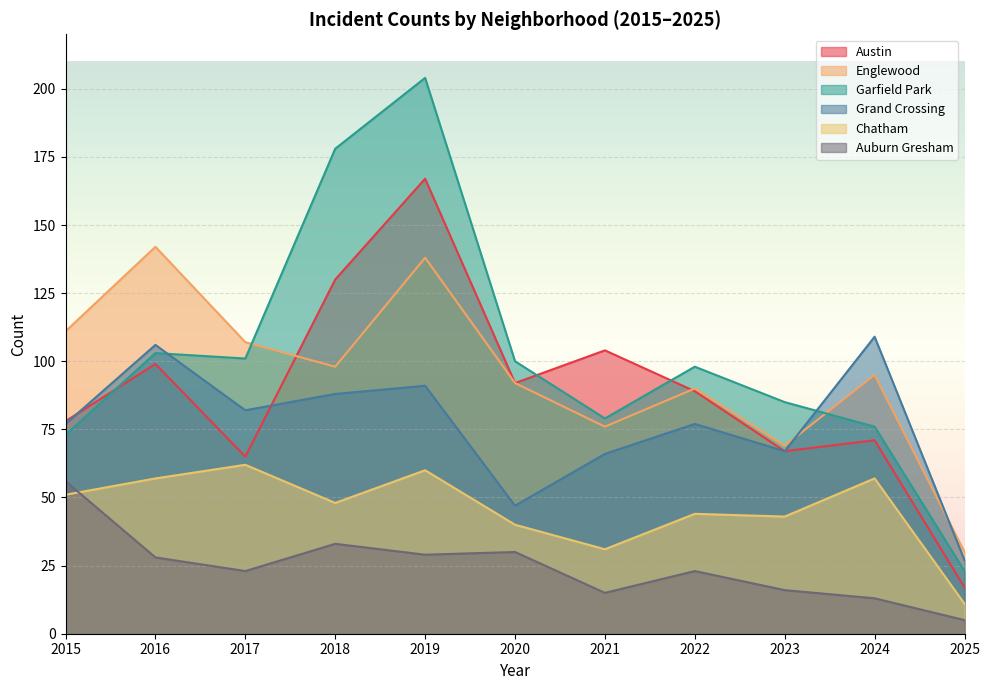

What is the average value of the Austin series?

89